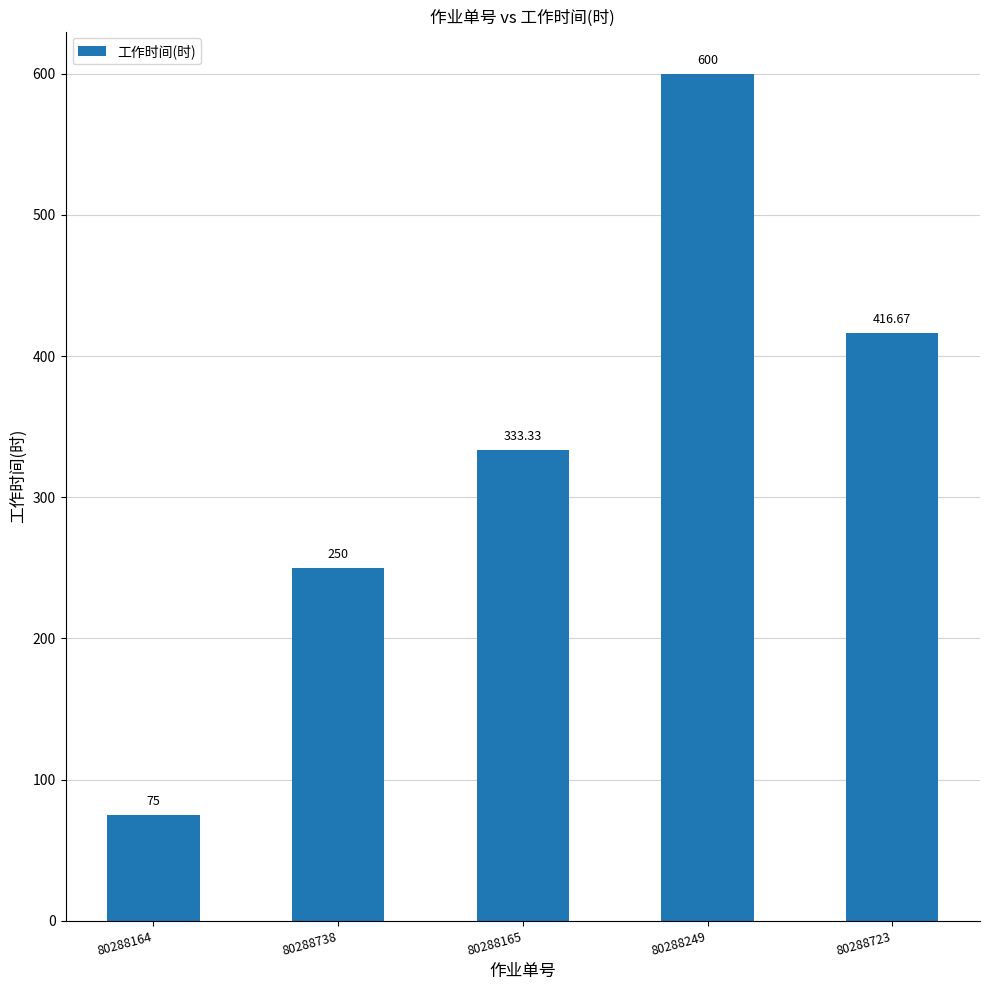

What is the label of the 4th bar from the left?

80288249